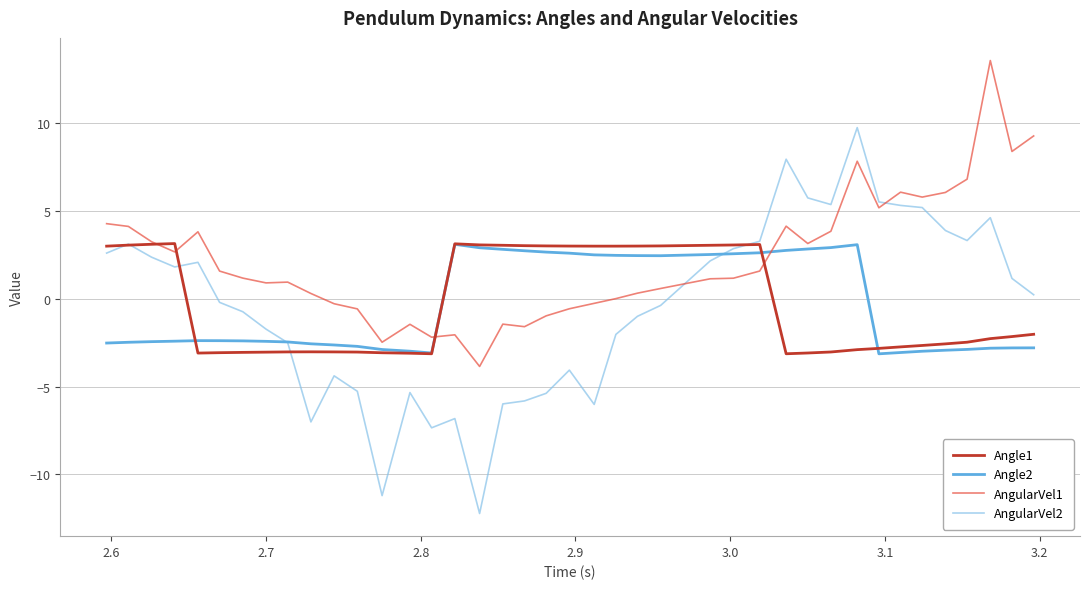

Which series has the largest total across all categories?

AngularVel1